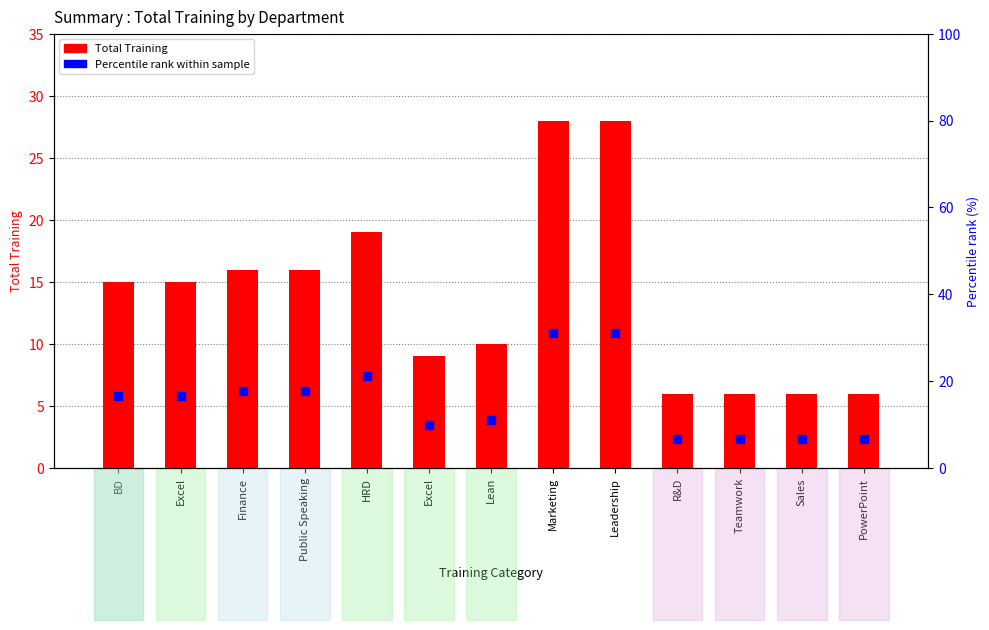

Which series reaches the maximum Y coordinate?

Percentile rank within sample